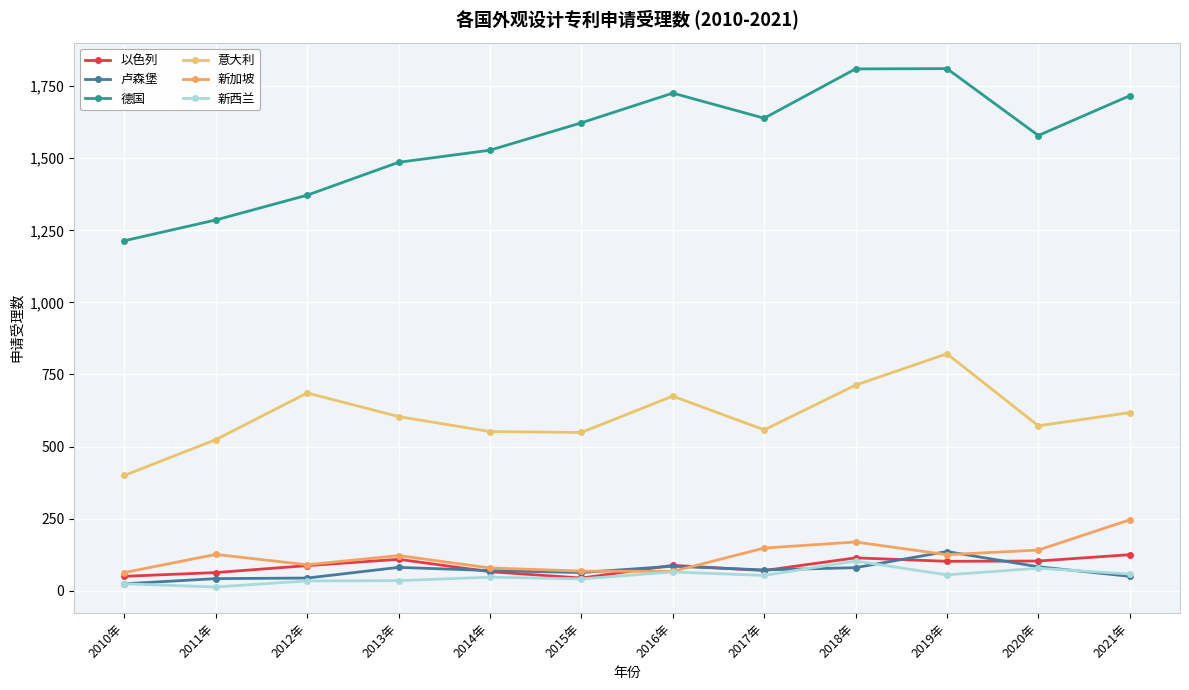

Where is 卢森堡 nearest to the value 80?

2018年